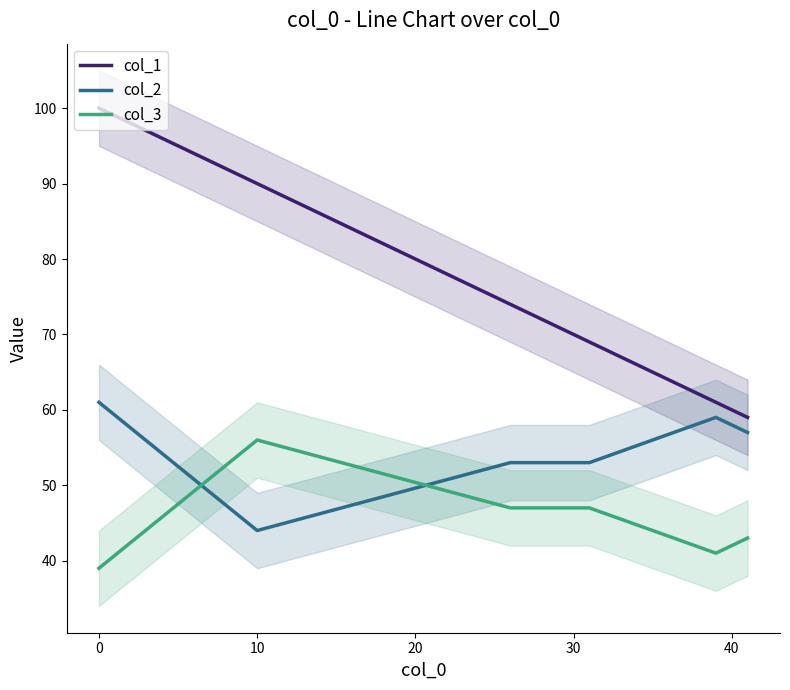

Which series has the largest total across all categories?

col_1